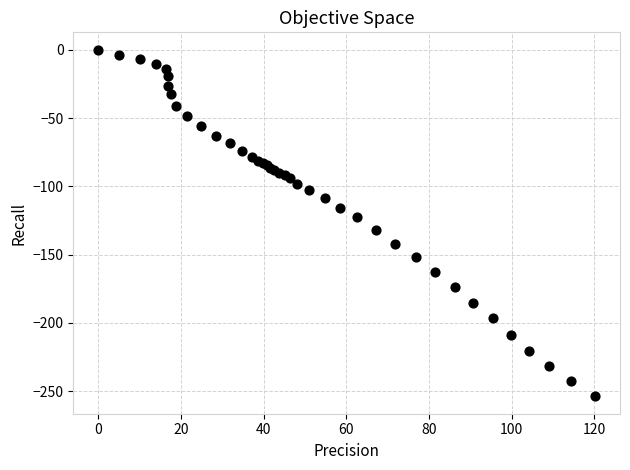

What Y value in the scatter plot is closest to -126?

-122.6